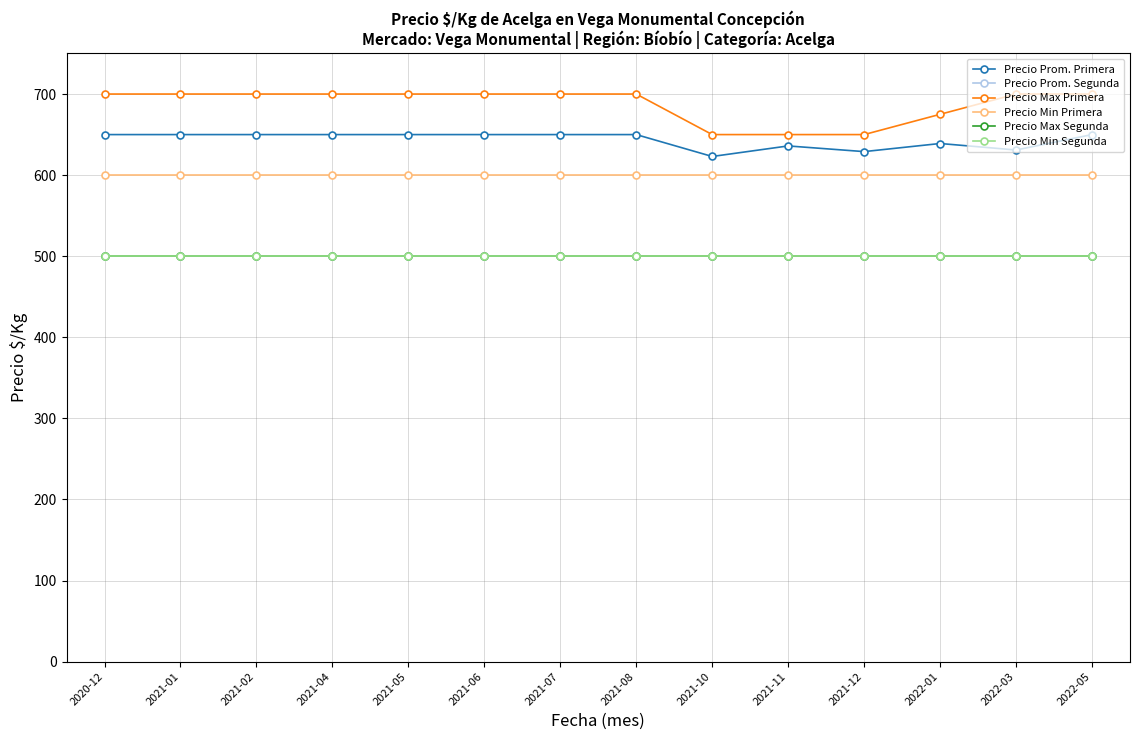

At how many categories does at least one series exceed 658?

11